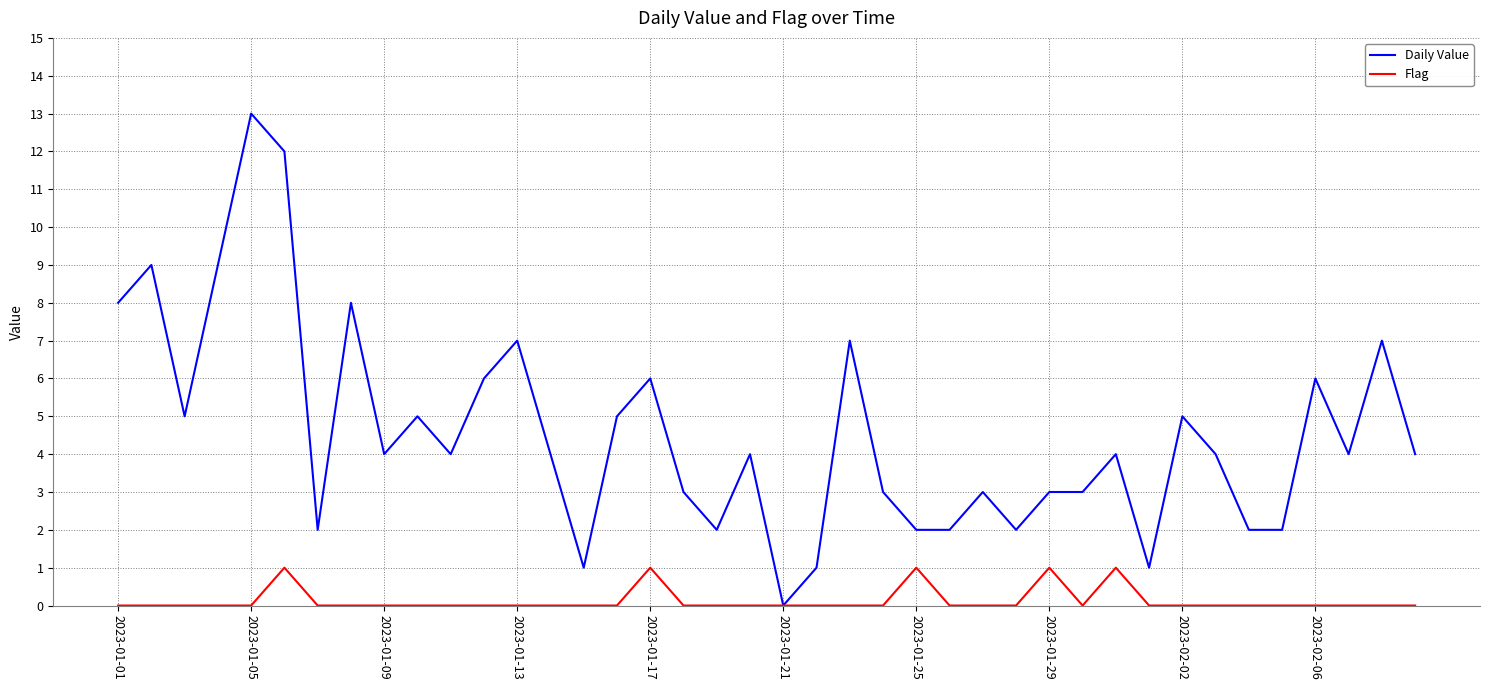

Rank the series by their average value, from lowest to highest.

Flag, Daily Value